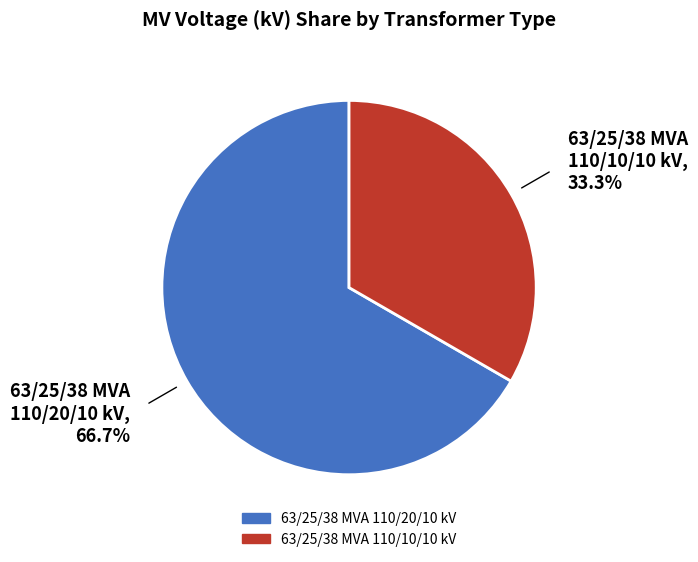

Rank the categories by value from lowest to highest.

63/25/38 MVA 110/10/10 kV, 63/25/38 MVA 110/20/10 kV